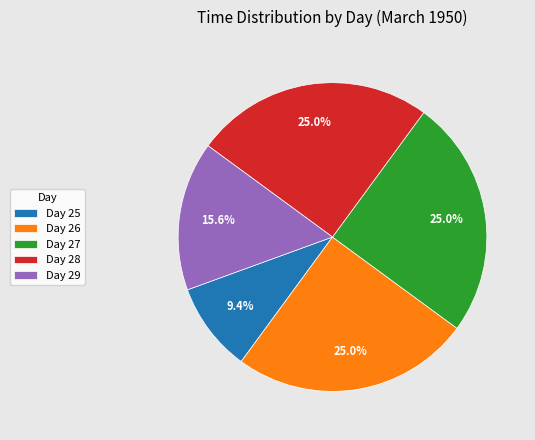

Count the number of slices in the pie.

5